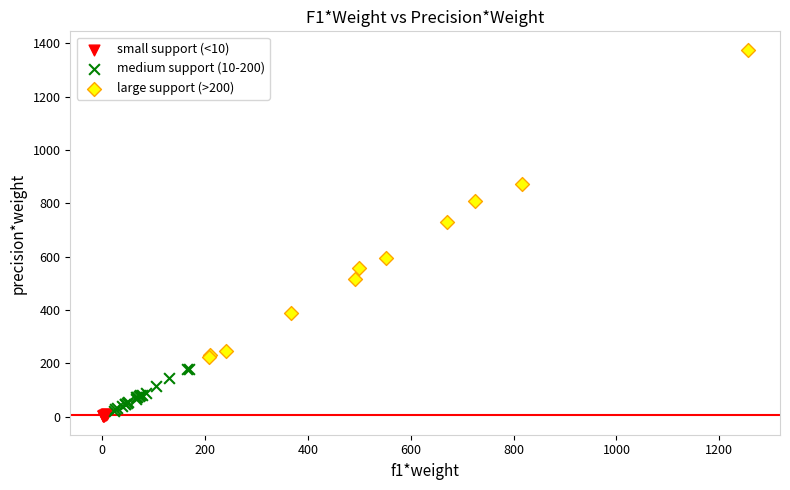

Which series contains the highest Y value?

large support (>200)